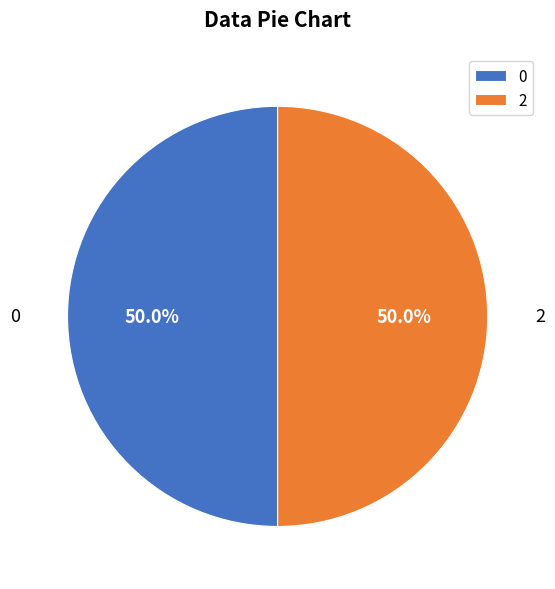

What is the total percentage of 0 and 2?

100.0%